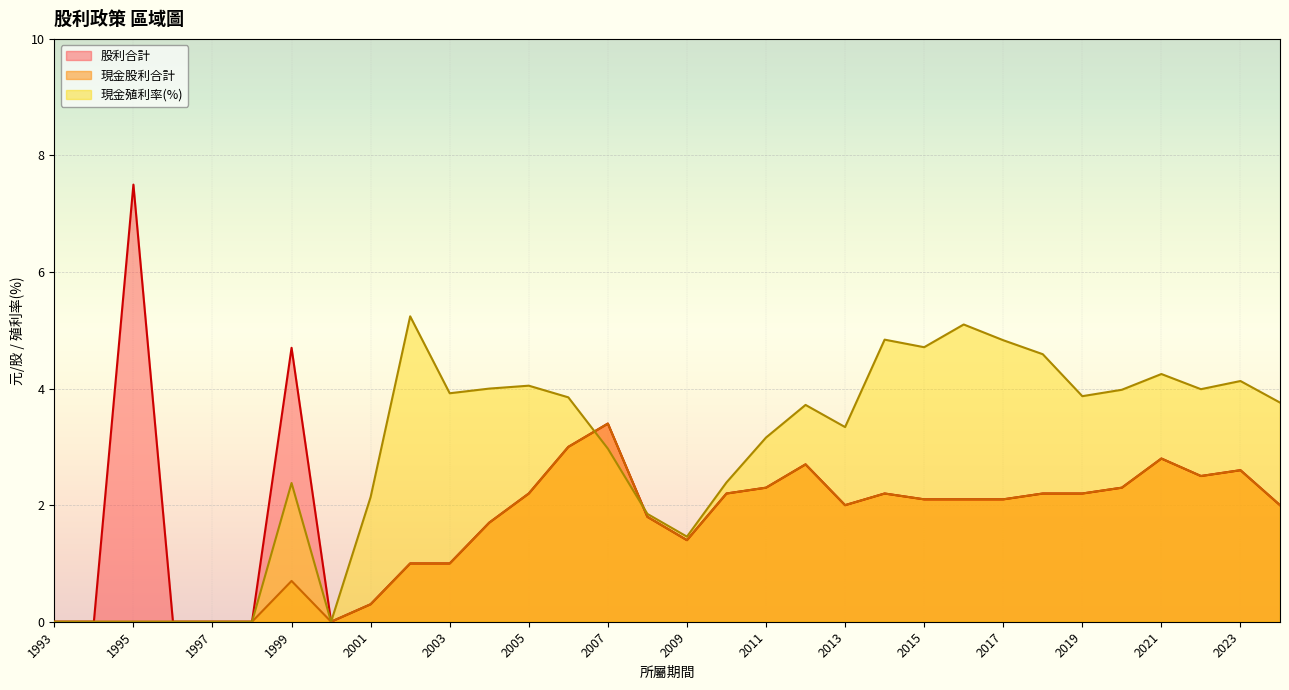

How many values in 現金股利合計 are above zero?

25